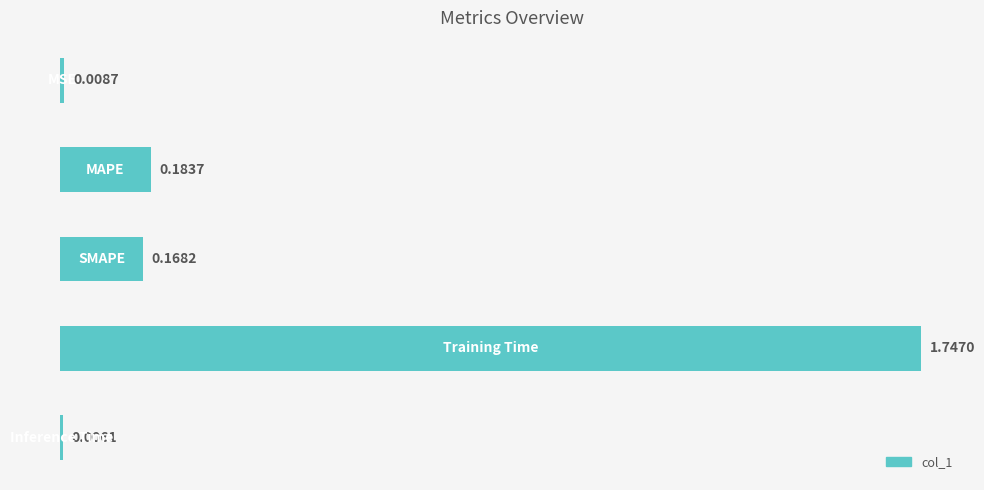

What is the sum of all values?

2.1